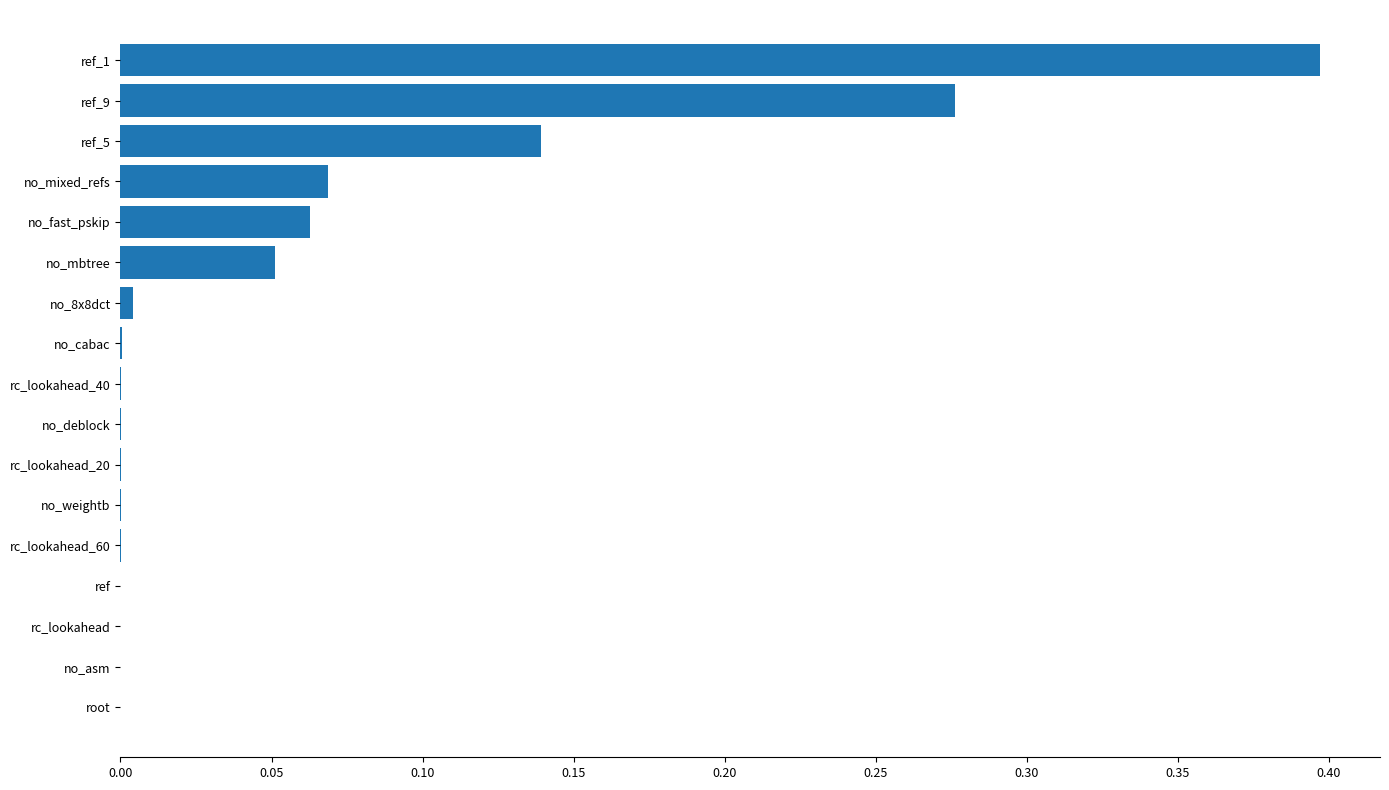

Are the bars grouped side by side (vs. stacked)?

No